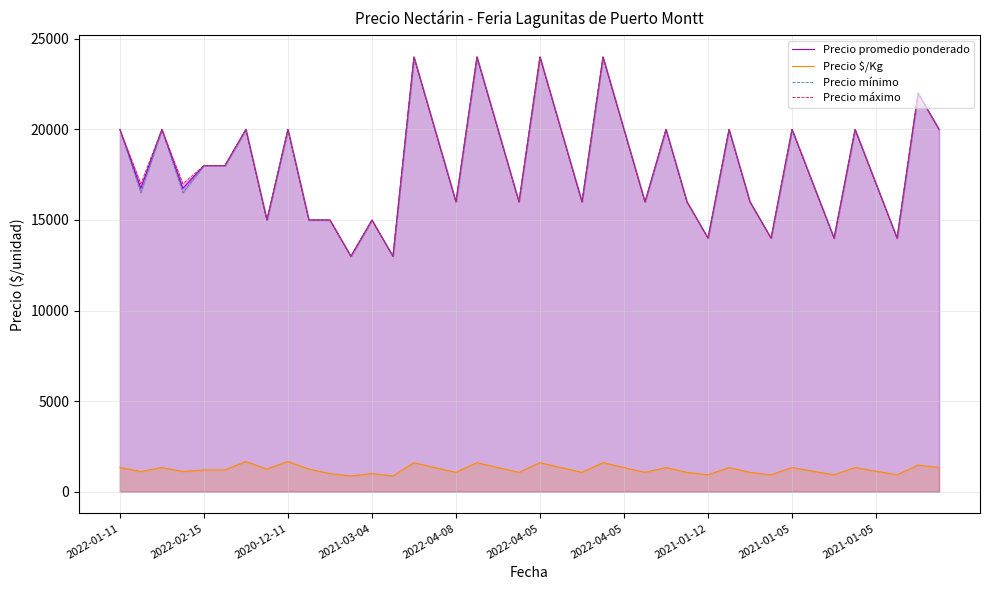

What is the value of the Precio máximo point at the 34th from the left?

17000